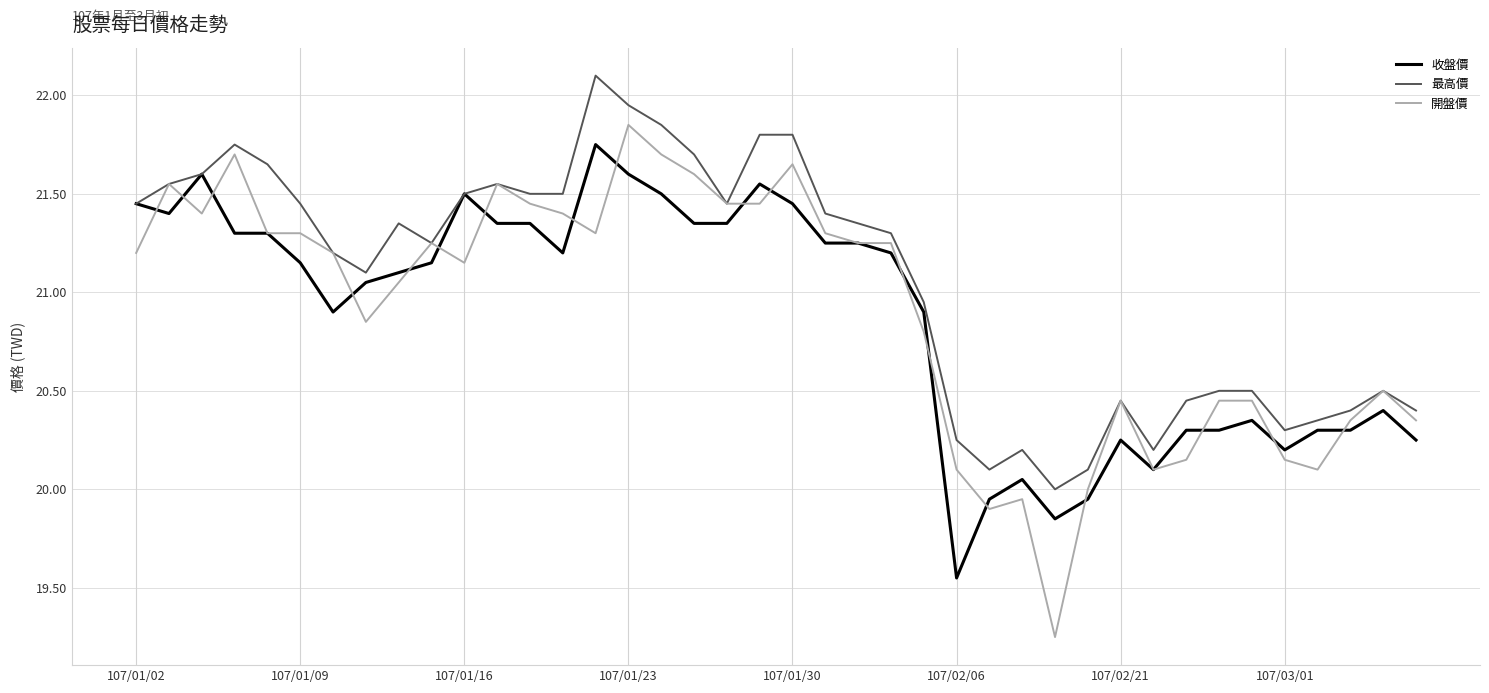

Which series has the largest total across all categories?

最高價